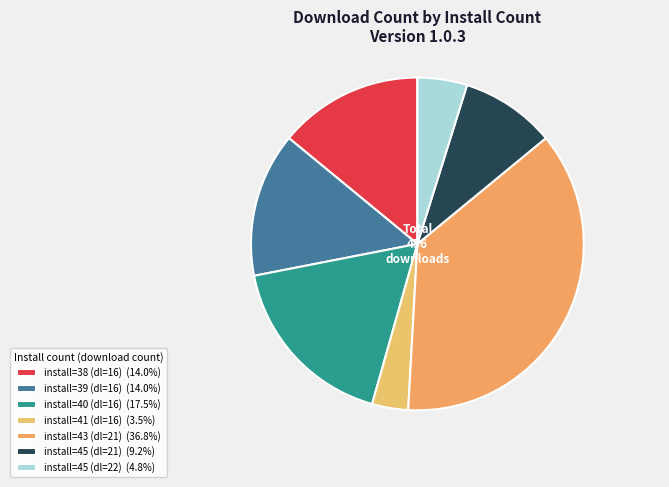

How many segments does this pie chart have?

7